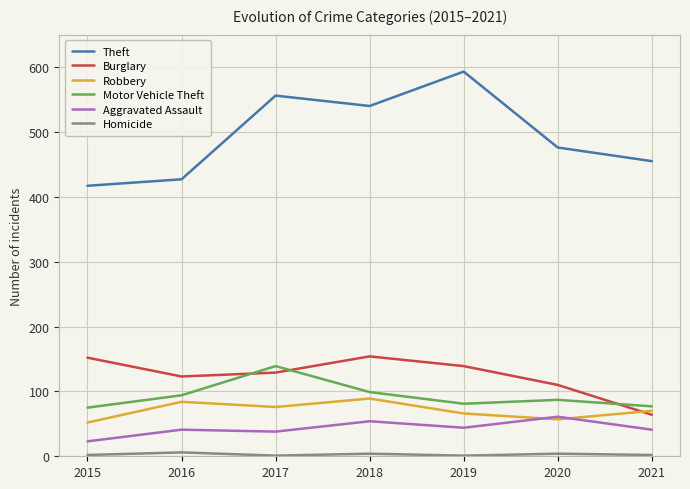

What is the smallest value displayed?

1